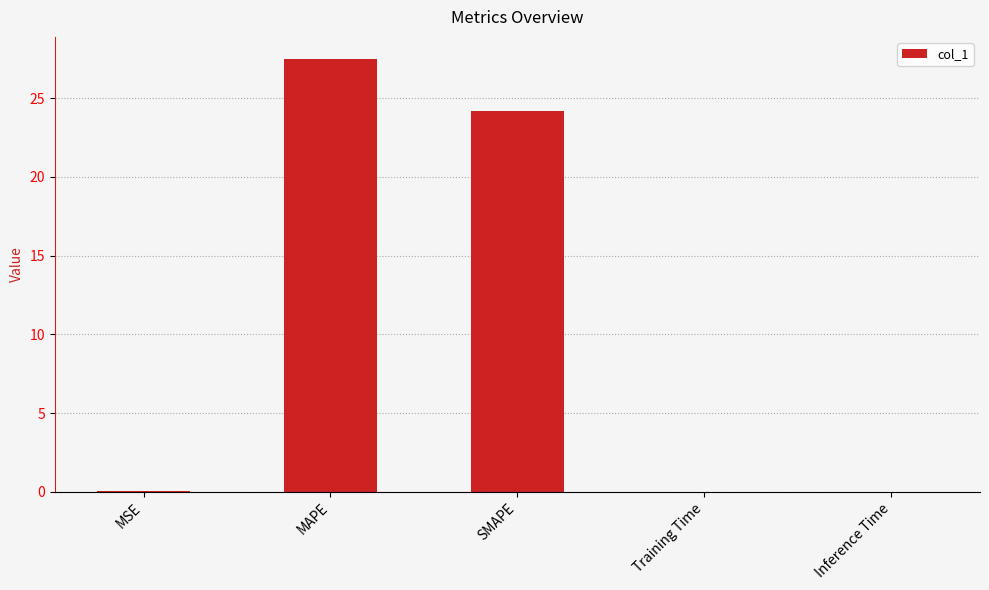

Does the chart contain stacked bars?

No